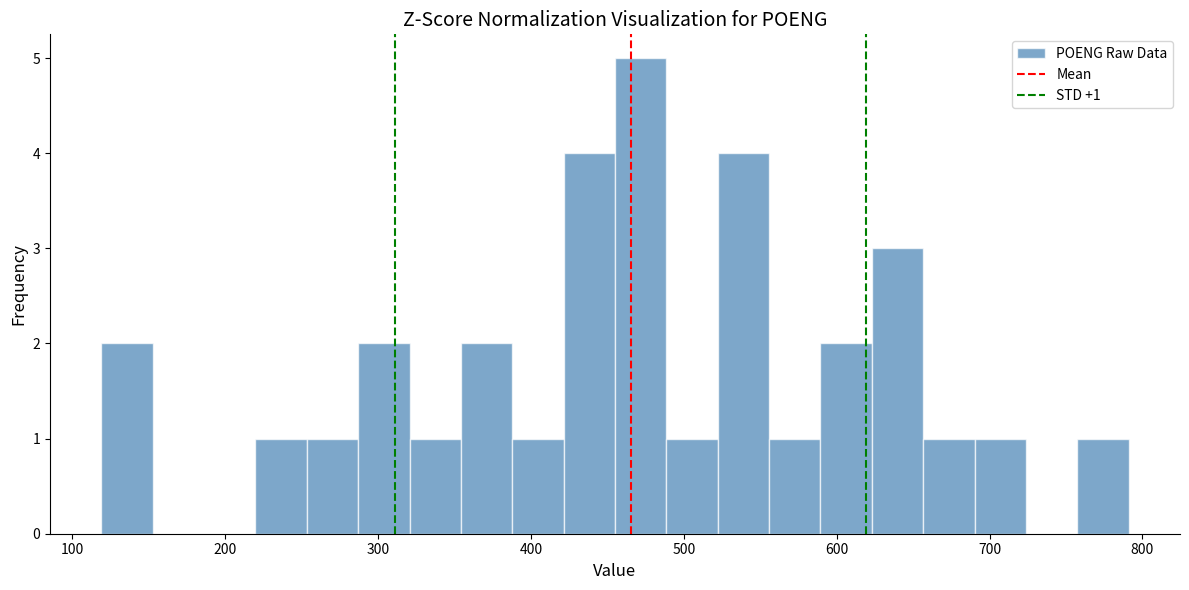

Read against the x-axis, roughly where is the centre of the tallest bar?

470